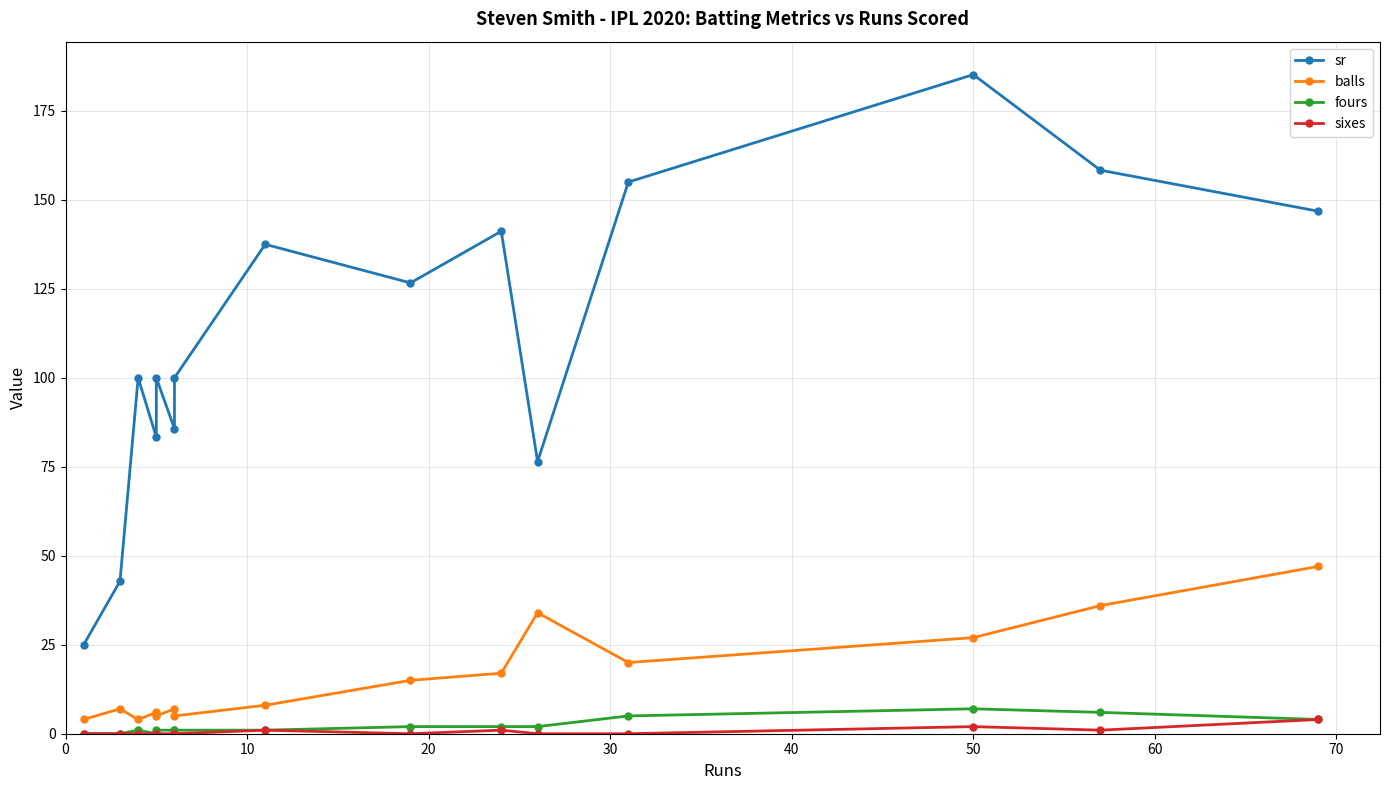

In sixes, how many points are lower than both neighbors (excluding endpoints)?

2